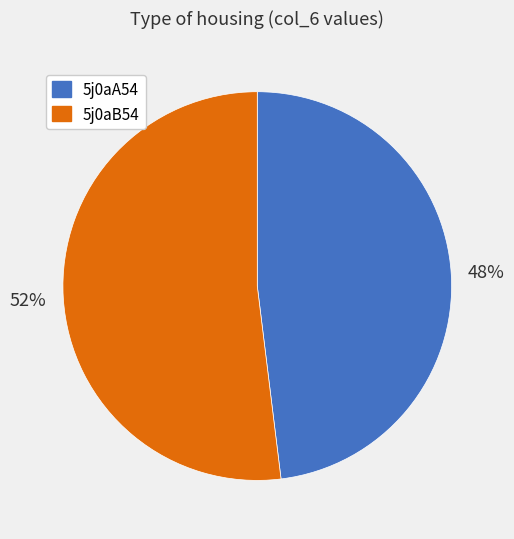

Which slice is the smallest?

5j0aA54